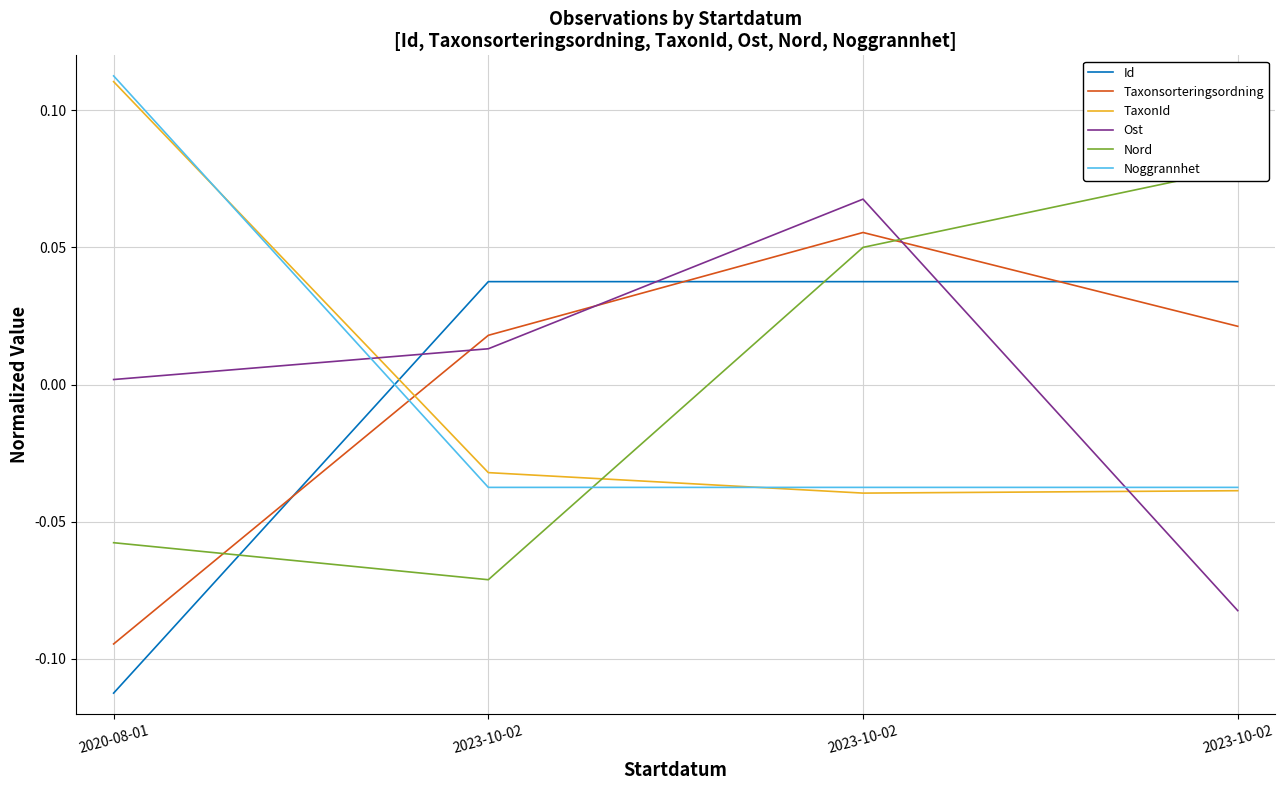

The TaxonId series shows -0.1 at 2023-10-02. True or false?

False